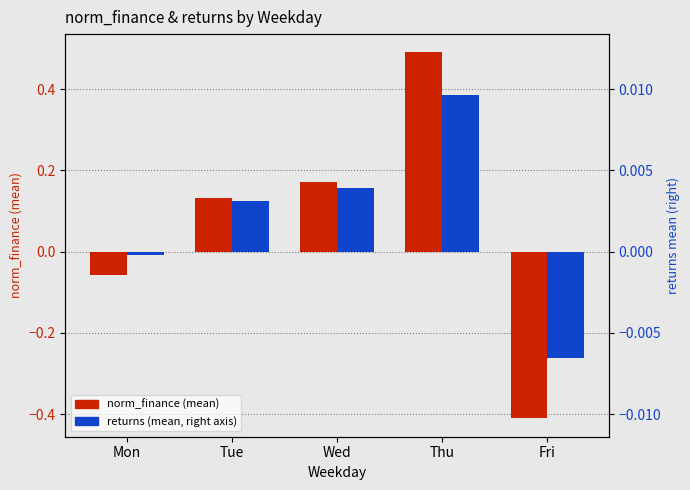

Reading left to right, list all the values displayed in this chart.

norm_finance: -0.1	0.1	0.2	0.5	-0.4
returns (×40): -0.0	0.1	0.2	0.4	-0.3